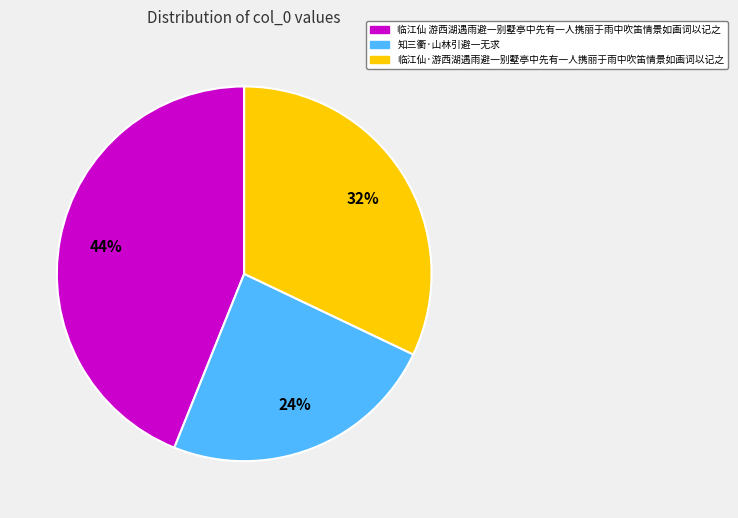

Between 临江仙·游西湖遇雨避一别墅亭中先有一人携丽于雨中吹笛情景如画词以记之 and 知三衢·山林引避一无求, which is larger?

临江仙·游西湖遇雨避一别墅亭中先有一人携丽于雨中吹笛情景如画词以记之